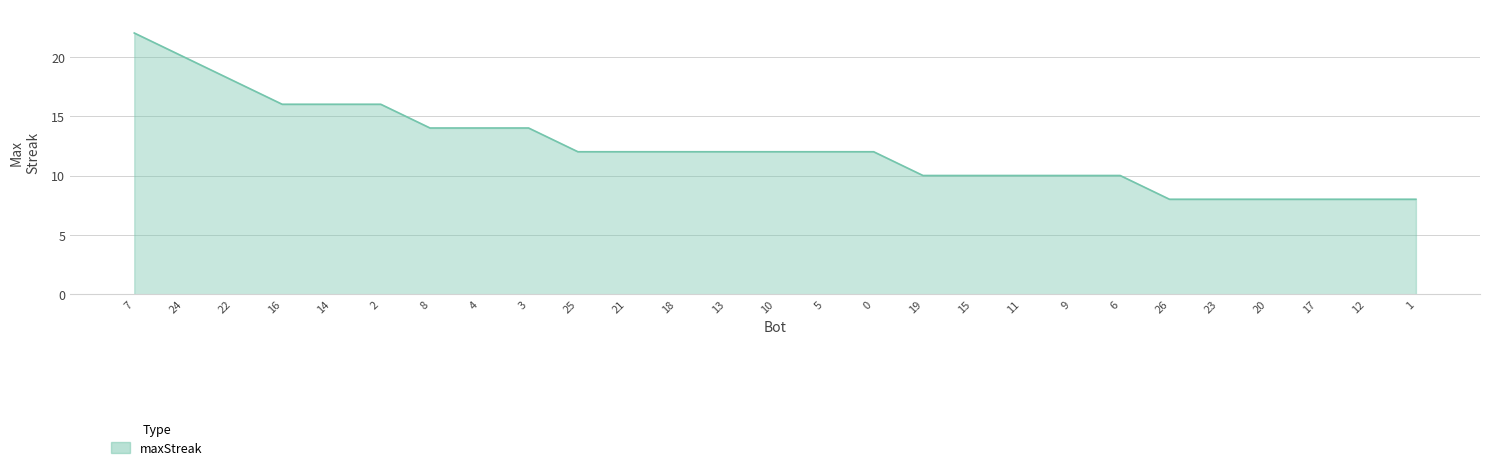

What position from the left is 24?

2